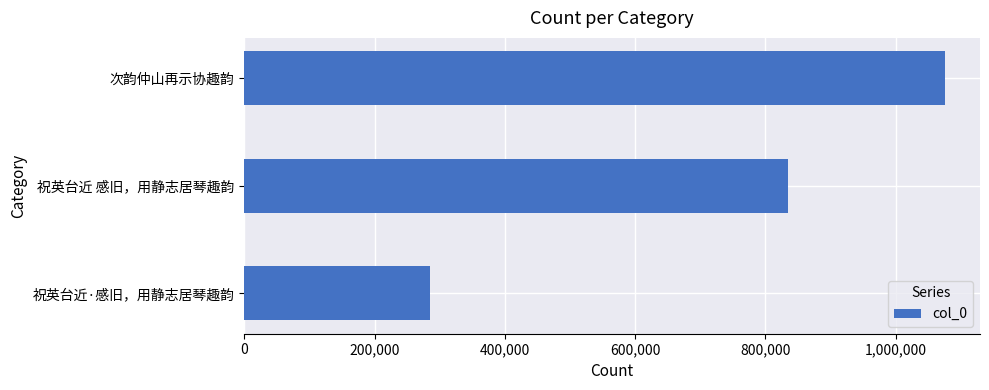

Count the number of data series in this chart.

1